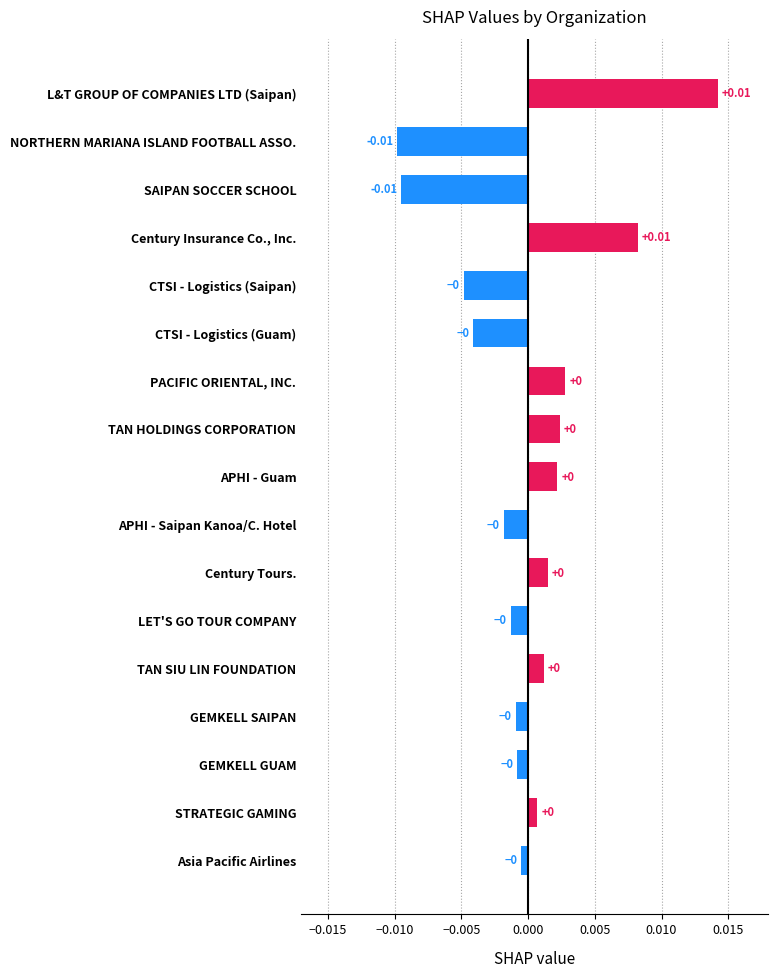

How many positive values are there?

8